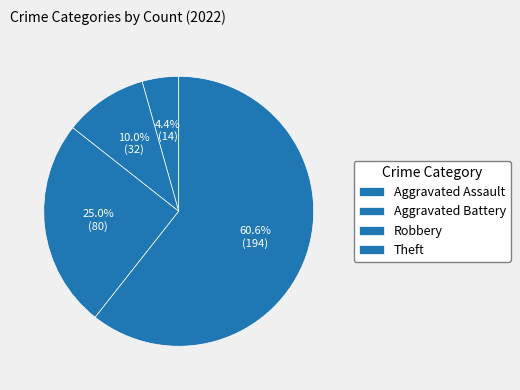

Which slice is the largest?

Theft